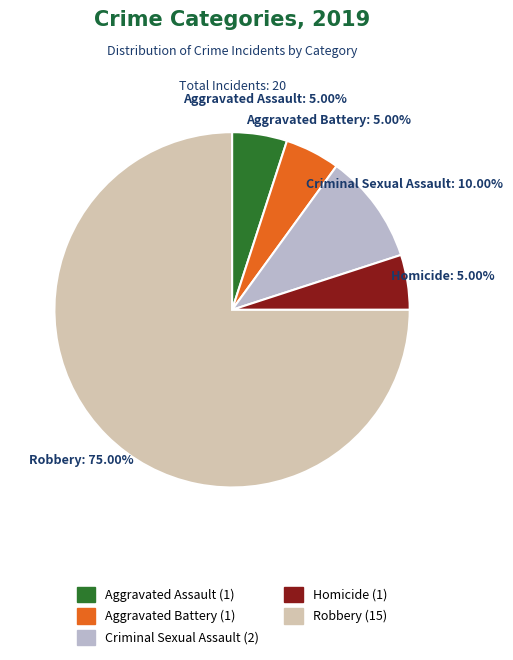

How many slices are in this pie chart?

5